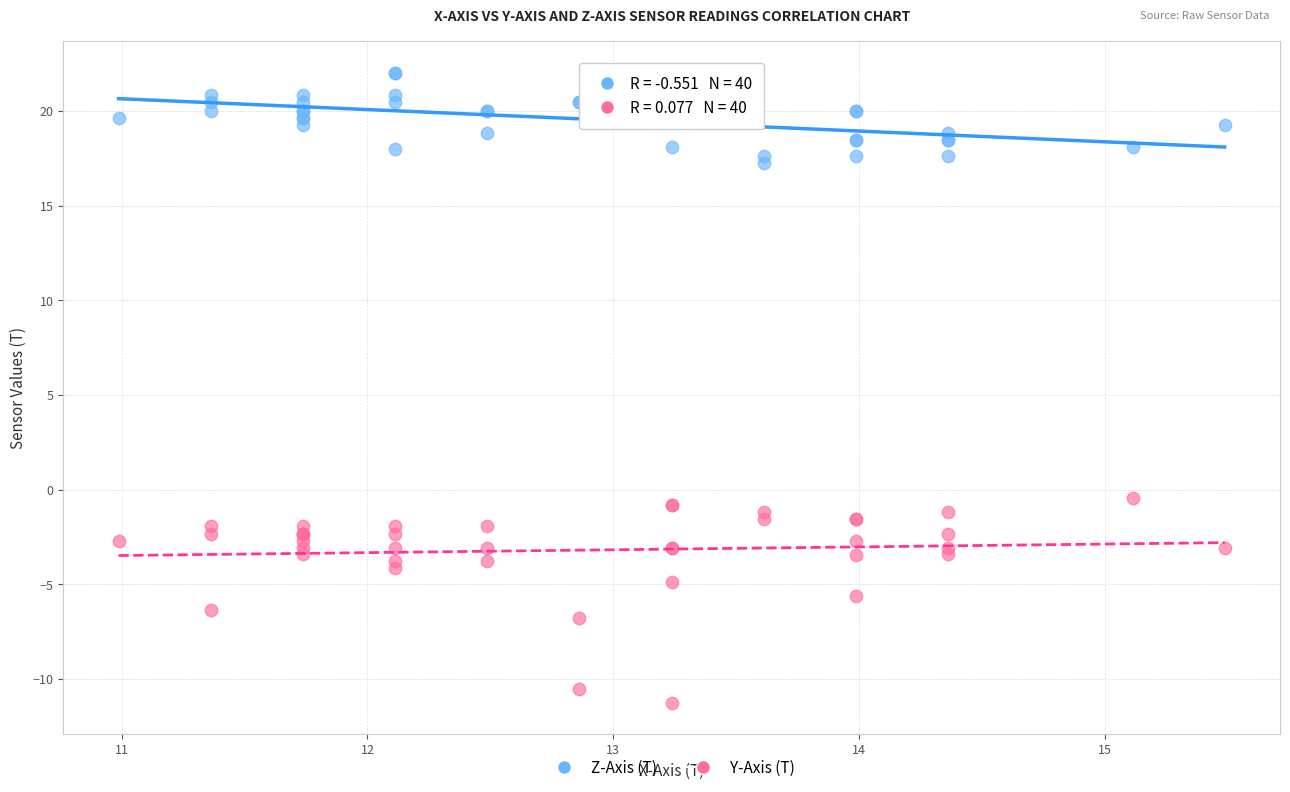

Which series reaches the minimum Y coordinate?

Y-Axis (T)